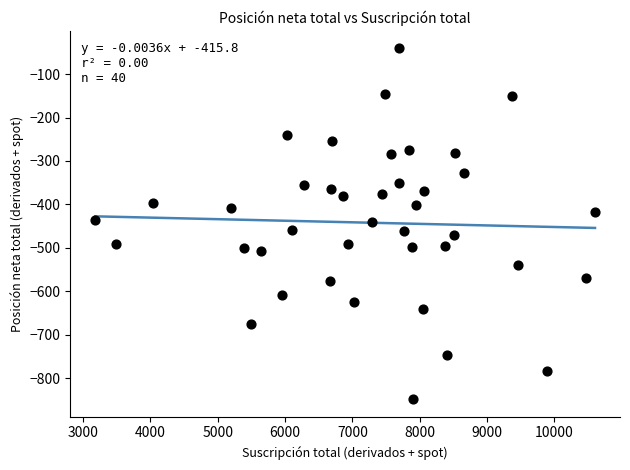

What is the range of Y values (max minus min)?

807